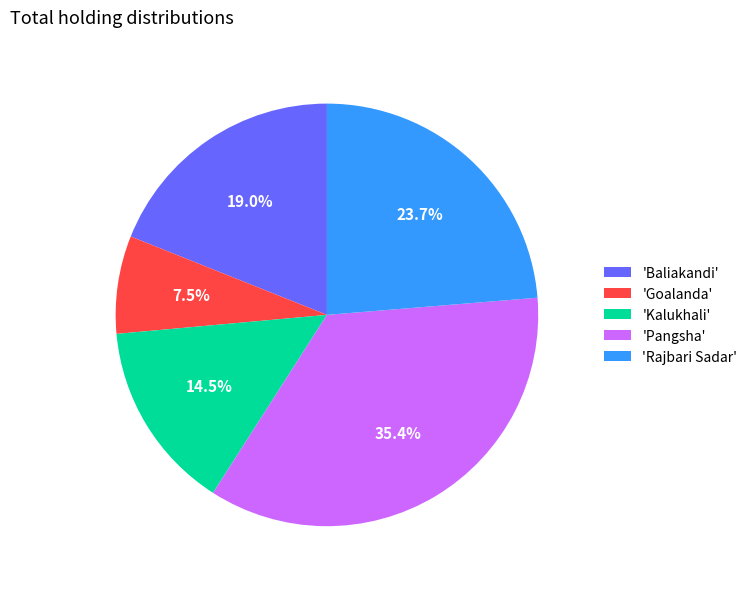

Is there any slice that represents more than half of the pie?

No